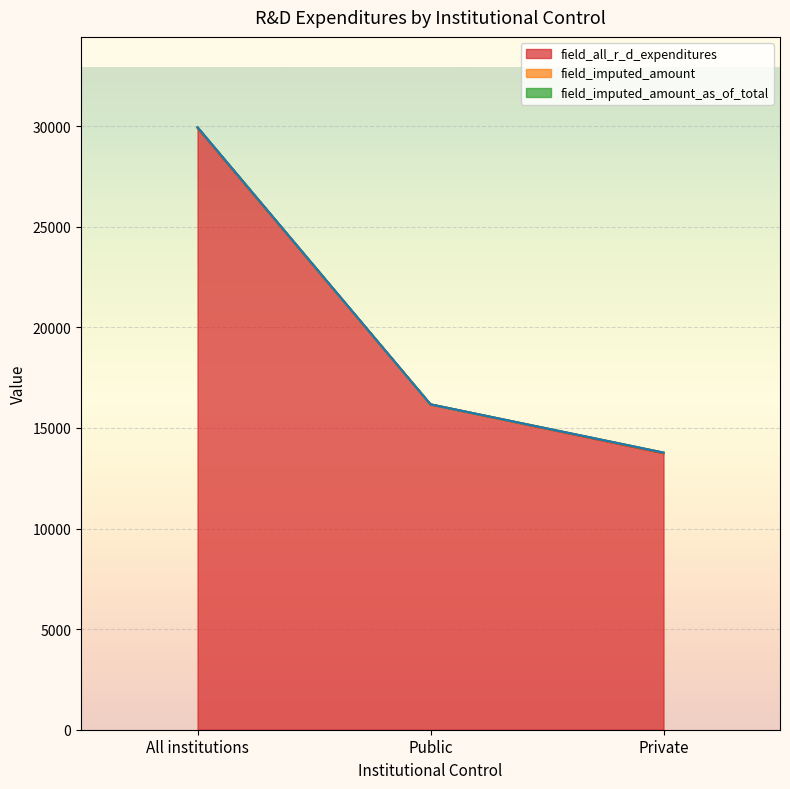

What is the maximum value for field_all_r_d_expenditures?

29915